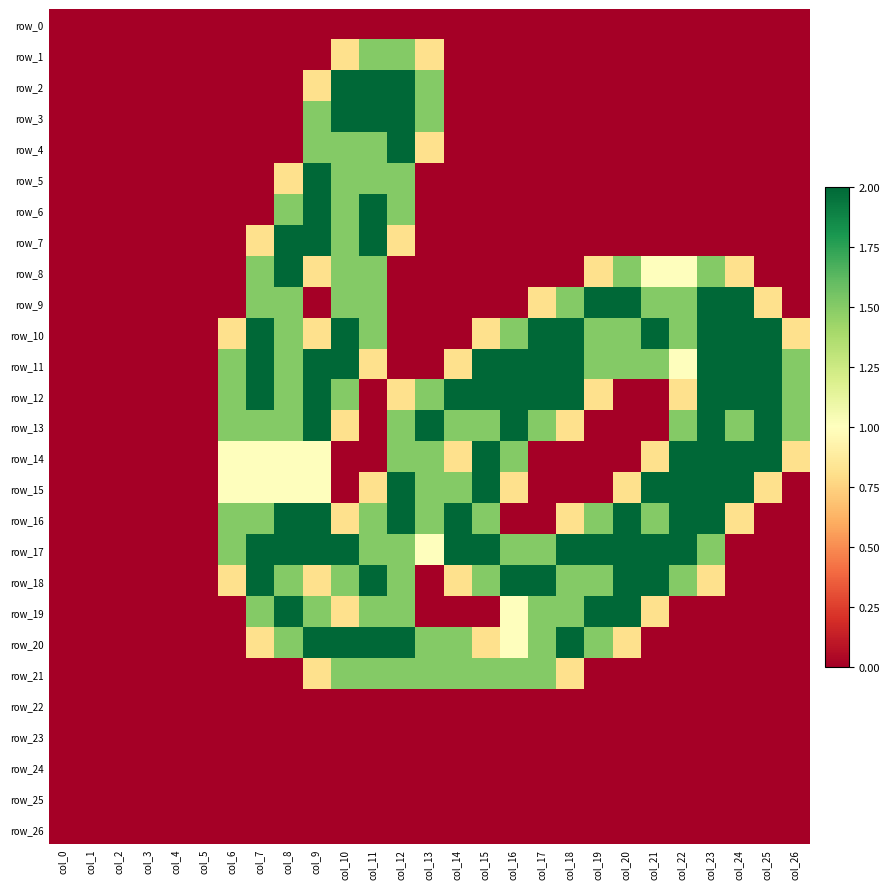

The value of row_14 at col_1 is 0.0. True or false?

True